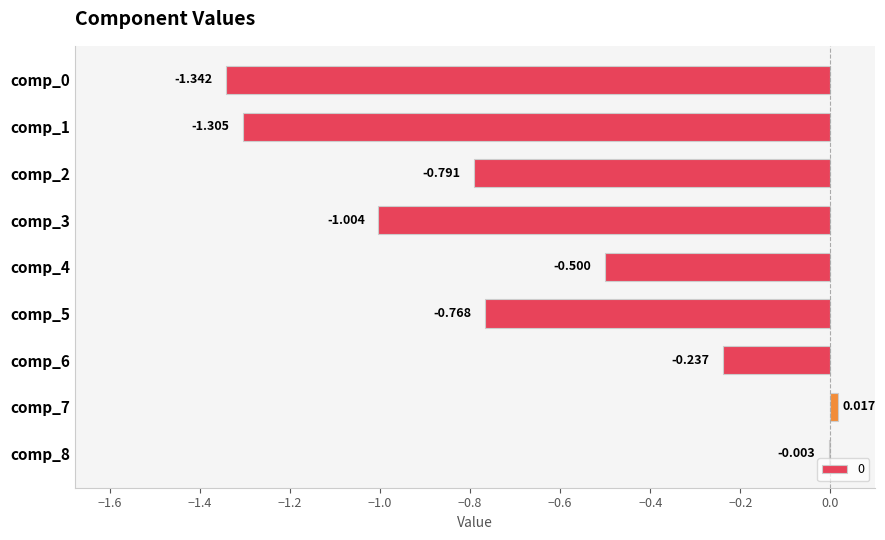

At which label does the data first exceed 0?

comp_7